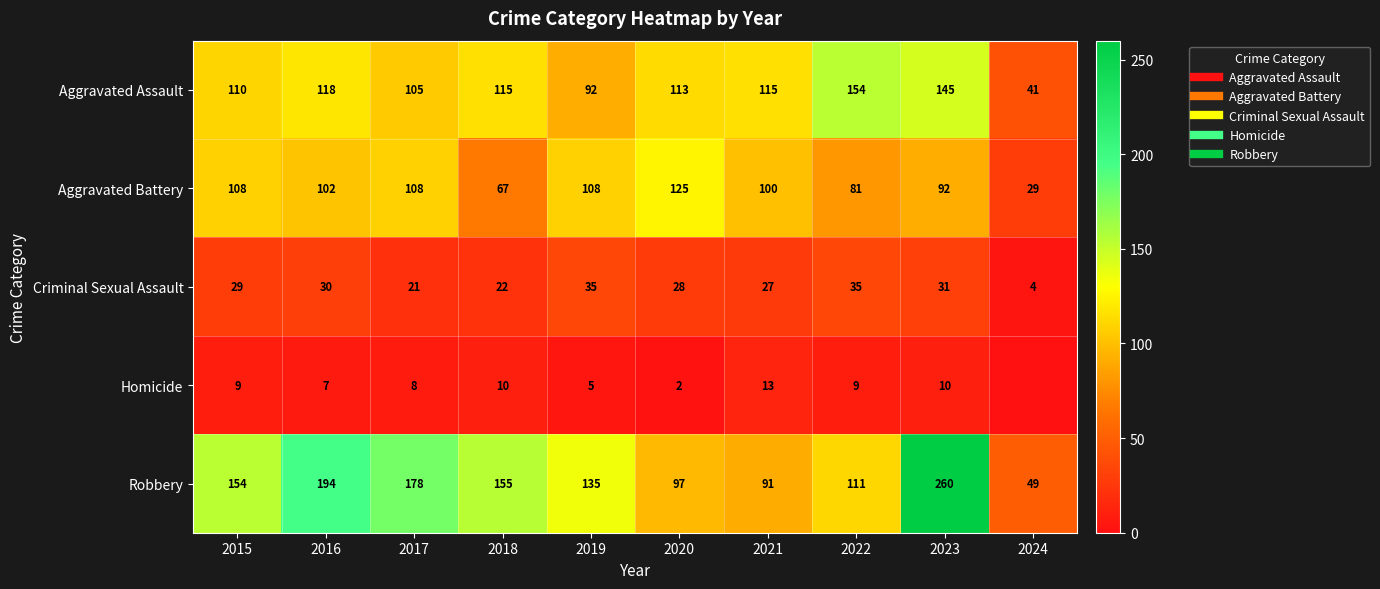

What is the lowest value of the Robbery series?

49